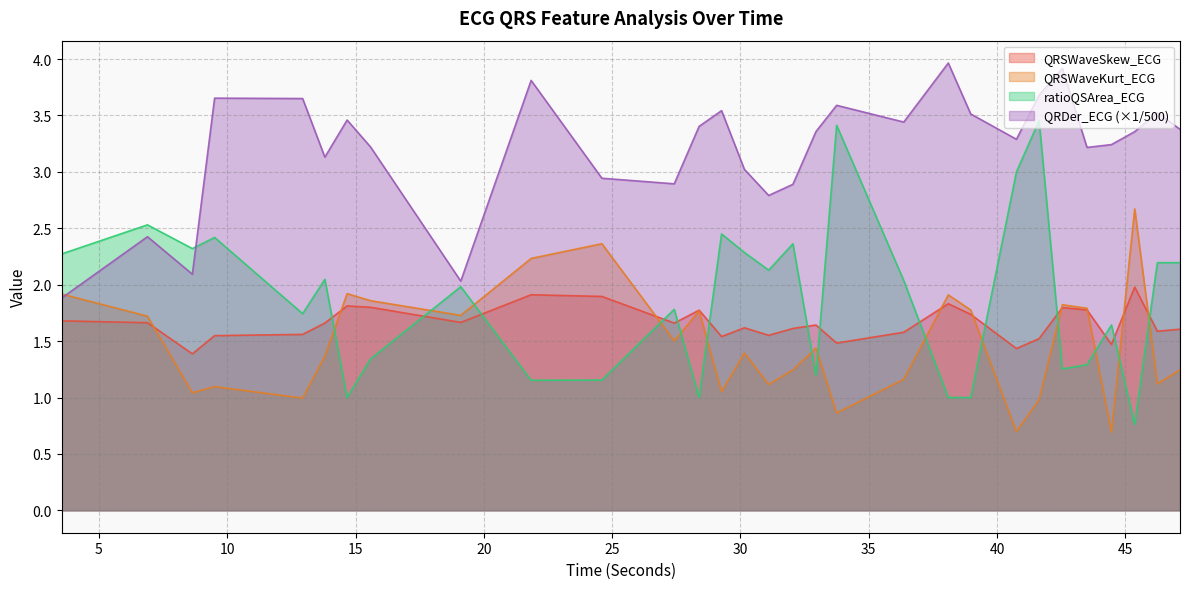

Count the number of data series in this chart.

4